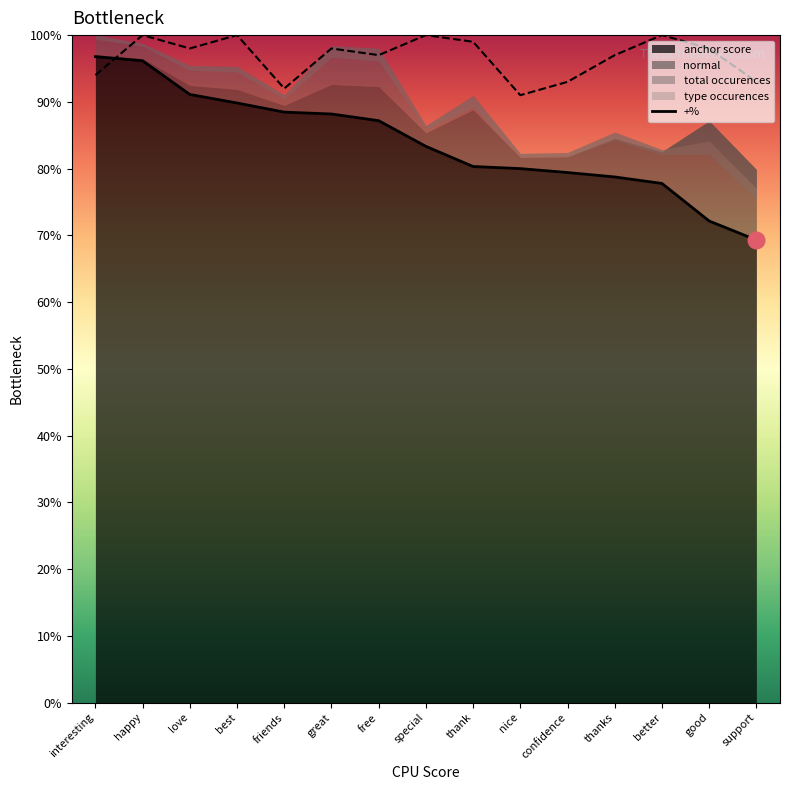

What position from the right is nice?

6